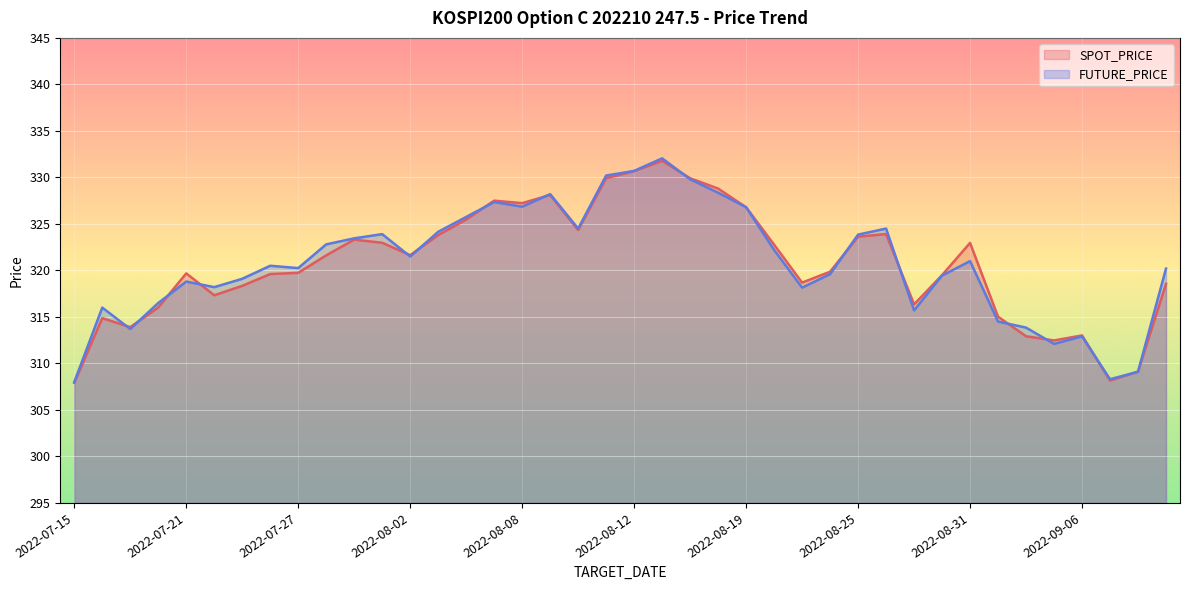

What is the maximum value for FUTURE_PRICE?

332.1